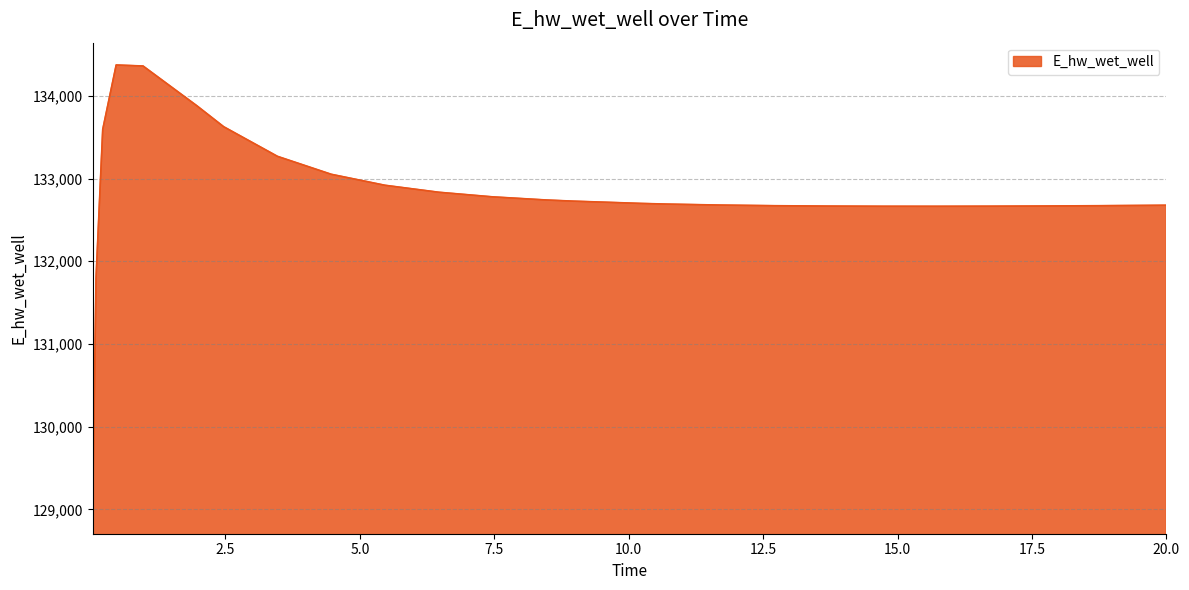

What is the difference between the maximum and minimum values?

5397.7